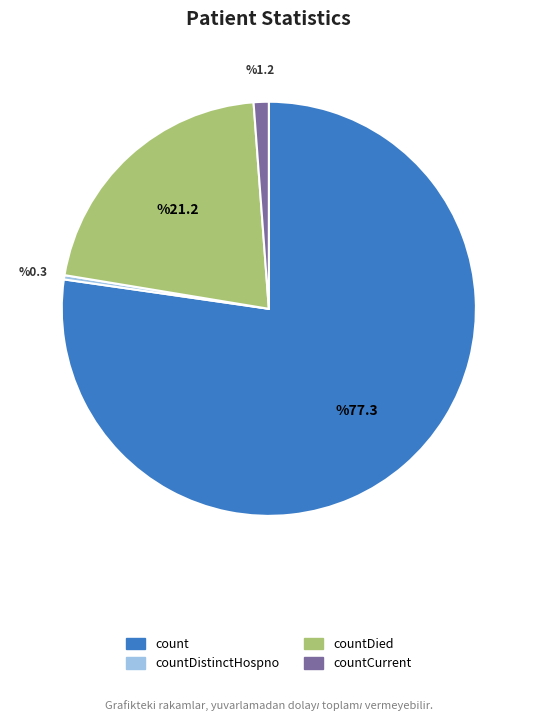

Rank the categories by value from lowest to highest.

countDistinctHospno, countCurrent, countDied, count